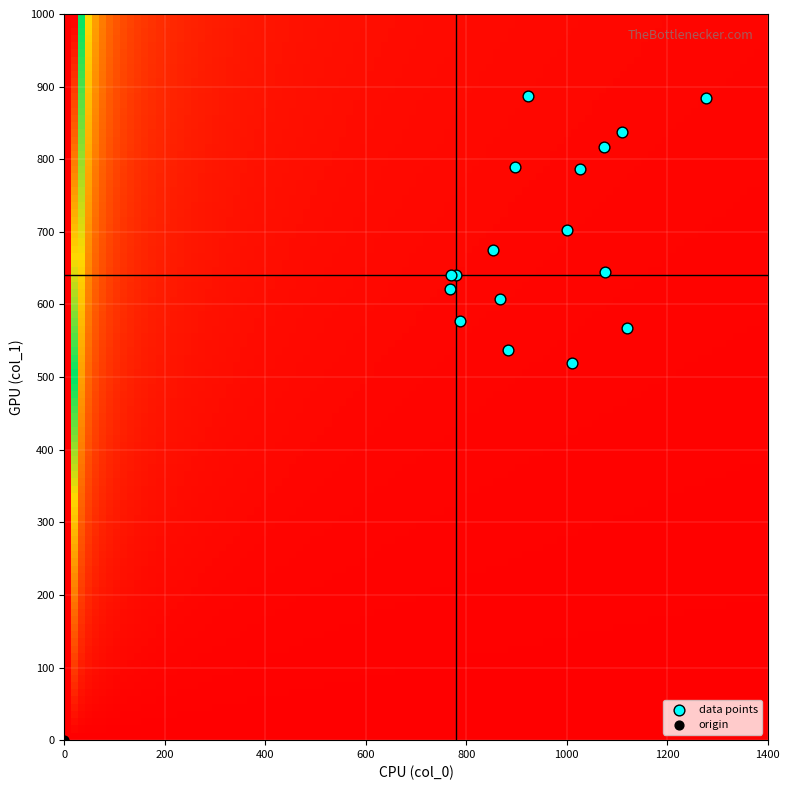

What are all the series names shown in the legend?

data points, origin